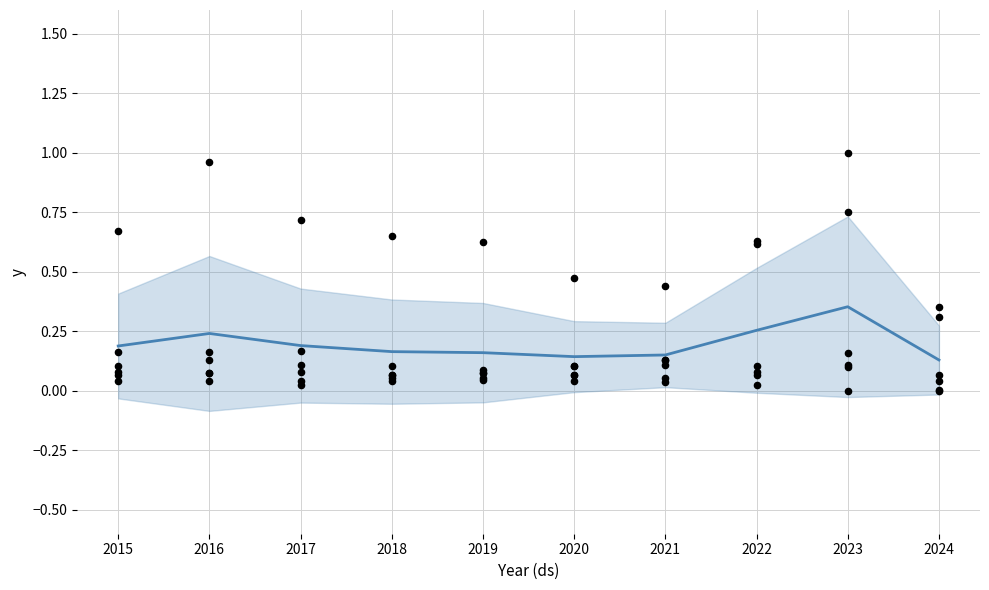

Is the value of Mean (normalized) at 2022 greater than the value of Theft at 2021?

No